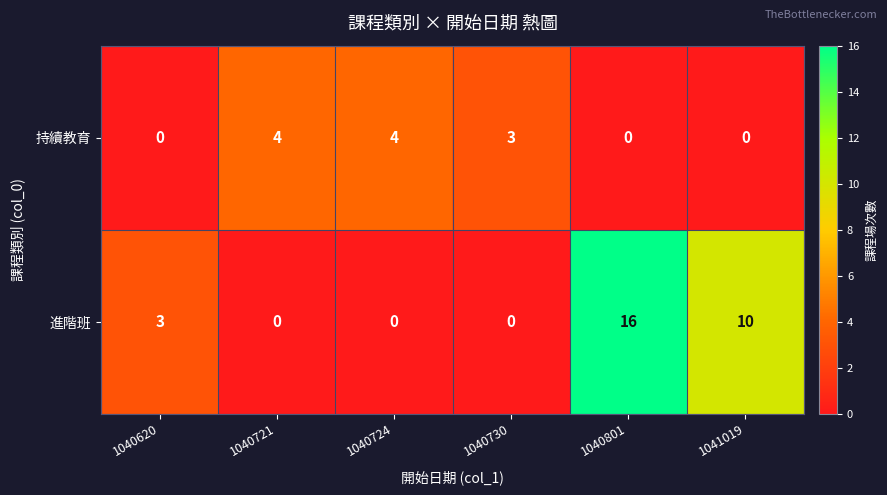

The 進階班 series shows 5 at 1040620. True or false?

False